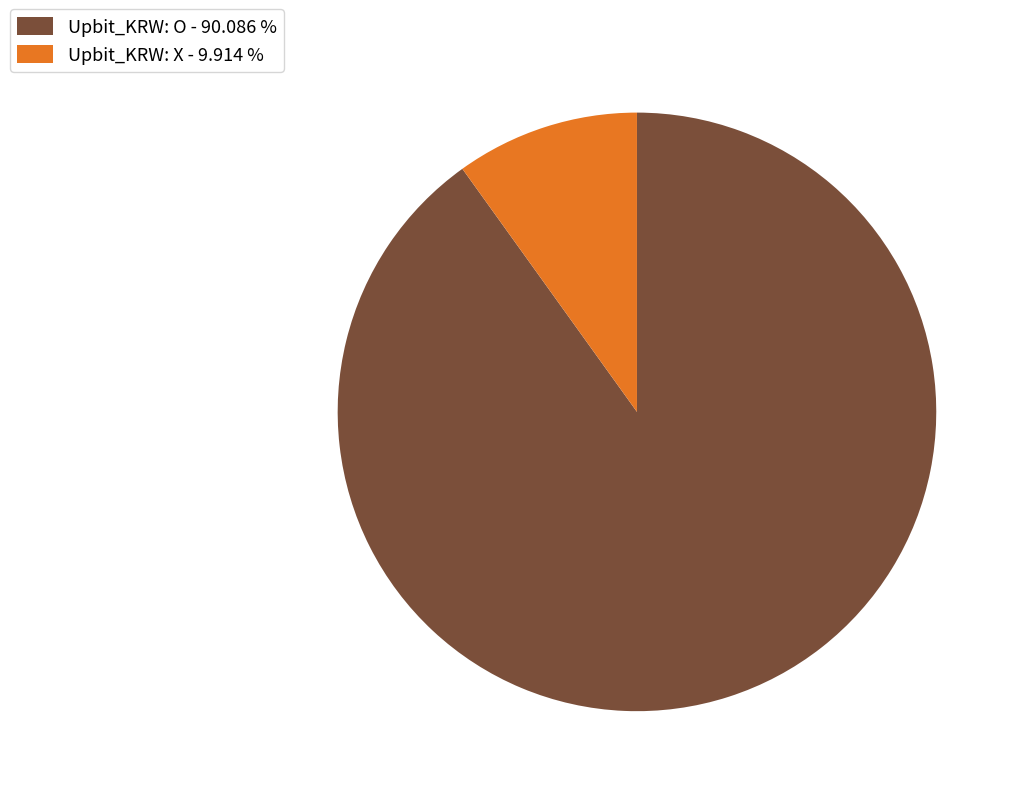

Which slice represents more than half of the pie?

Upbit_KRW: O - 90.086 %